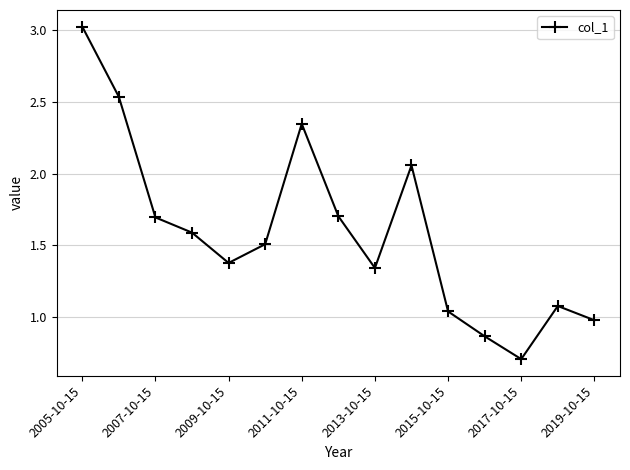

True or false: there are more than 0 points higher than both neighbors.

True